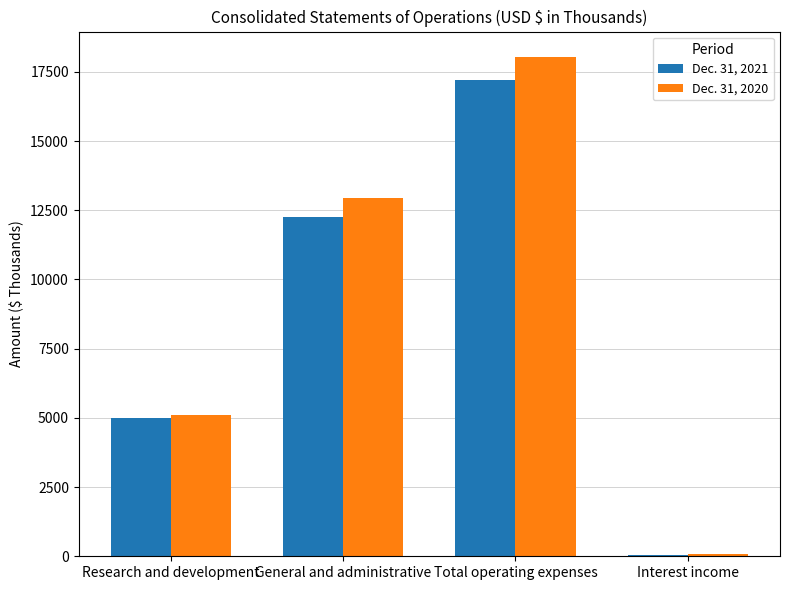

Which label corresponds to the largest value in the chart?

Total operating expenses